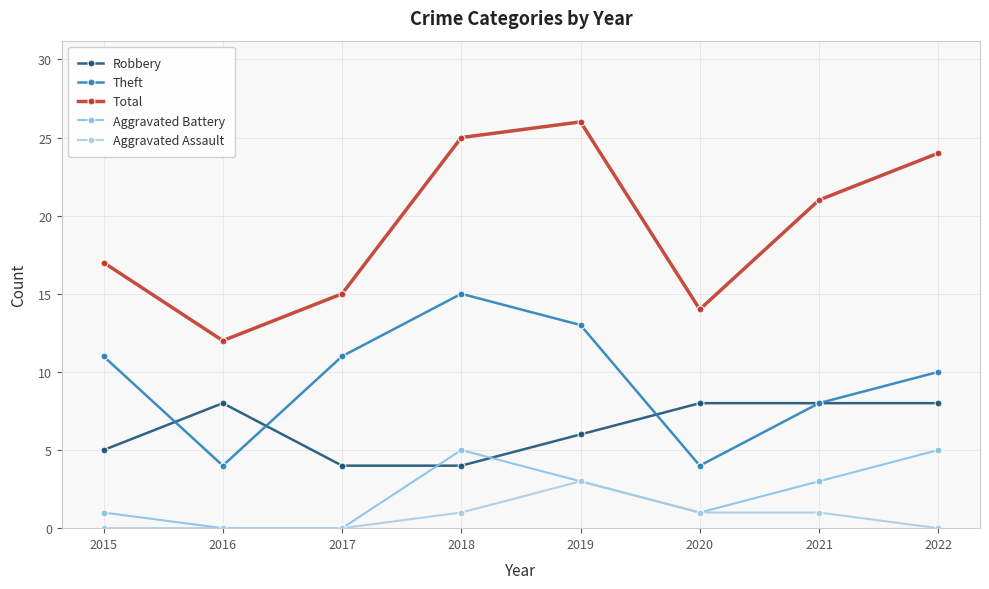

At how many categories does at least one series exceed 3?

8